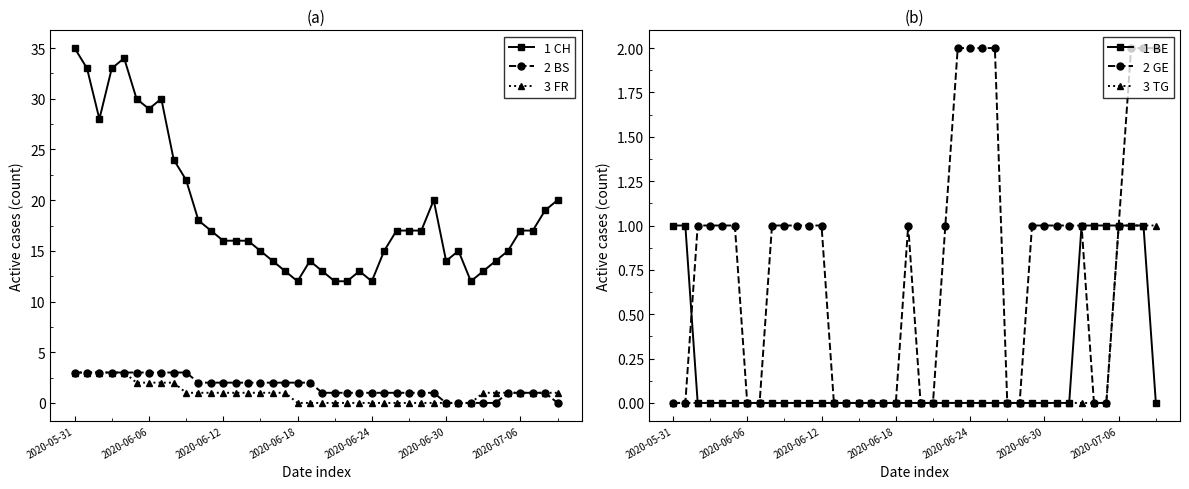

How many data points does each series have?

40